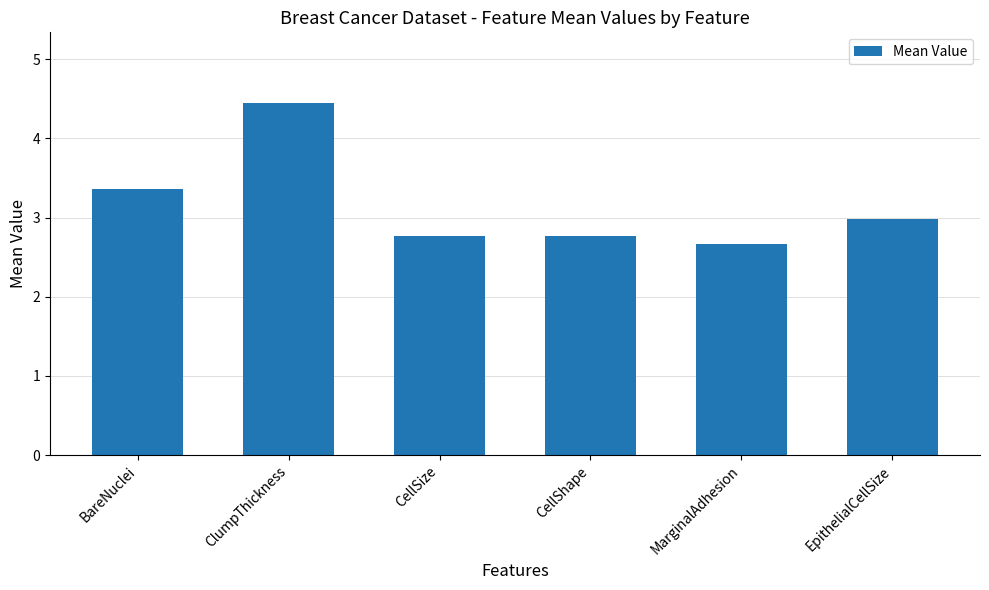

True or false: the data shows 3.4 at BareNuclei.

True